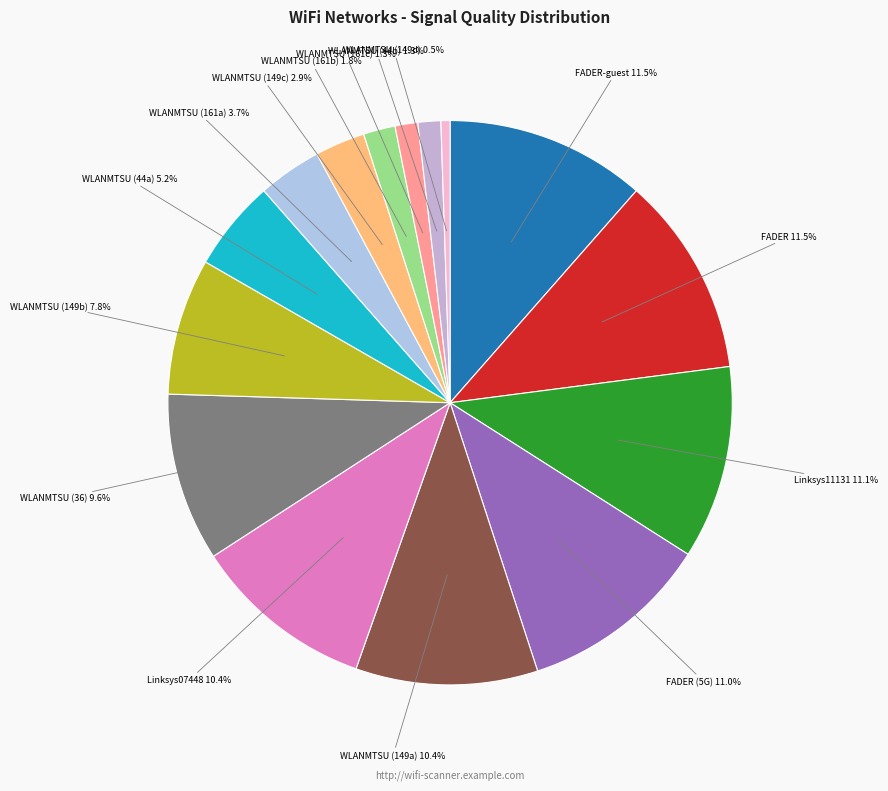

Is there a majority slice in this chart?

No